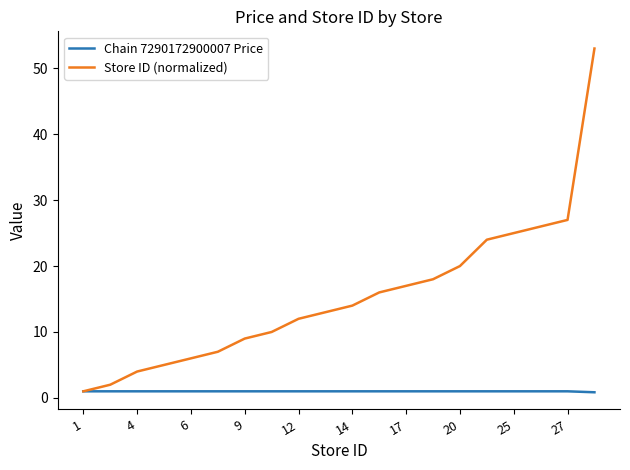

List the series in order of their peak value, lowest first.

Chain 7290172900007 Price, Store ID (normalized)